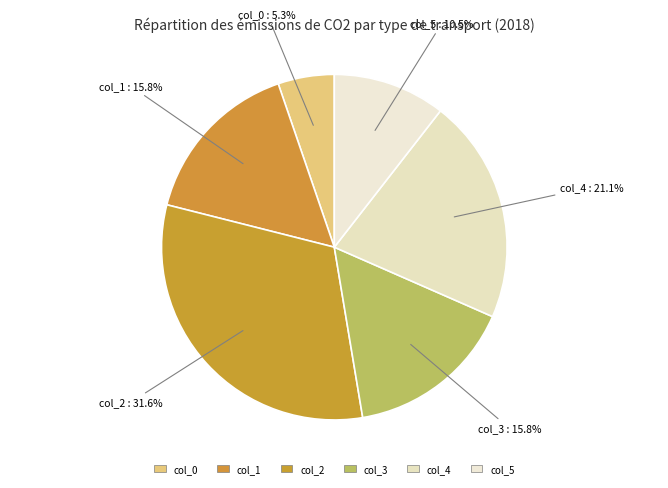

Count the number of slices in the pie.

6